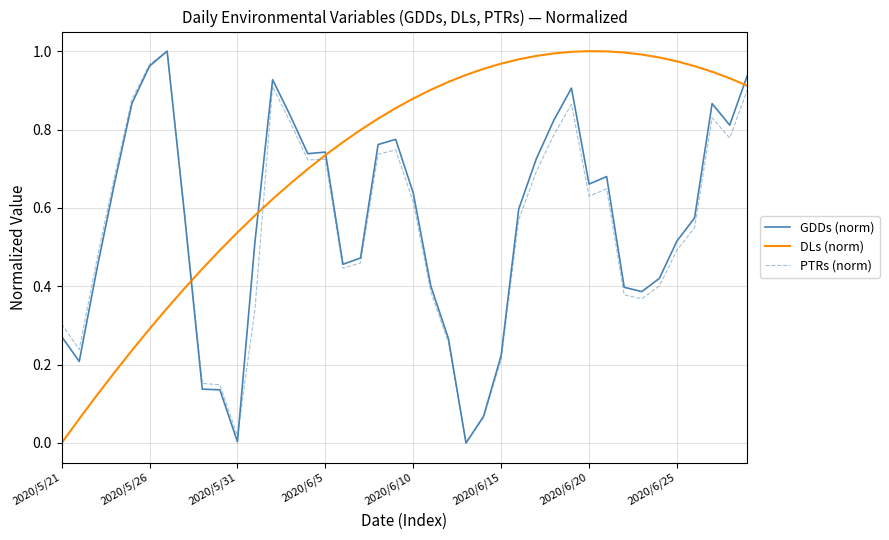

Which series has the largest total across all categories?

DLs (norm)